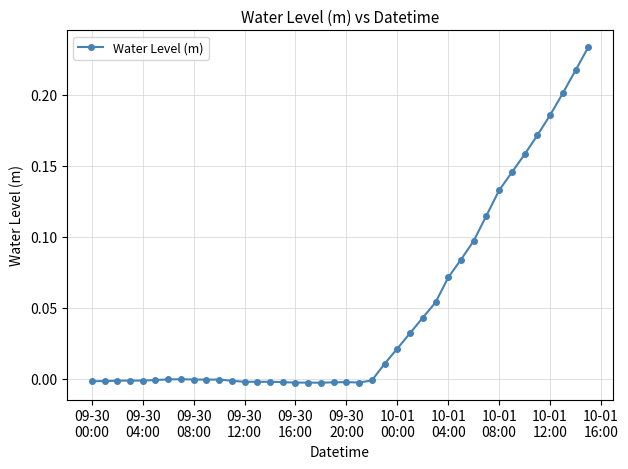

What is the sum of all values?

1.9